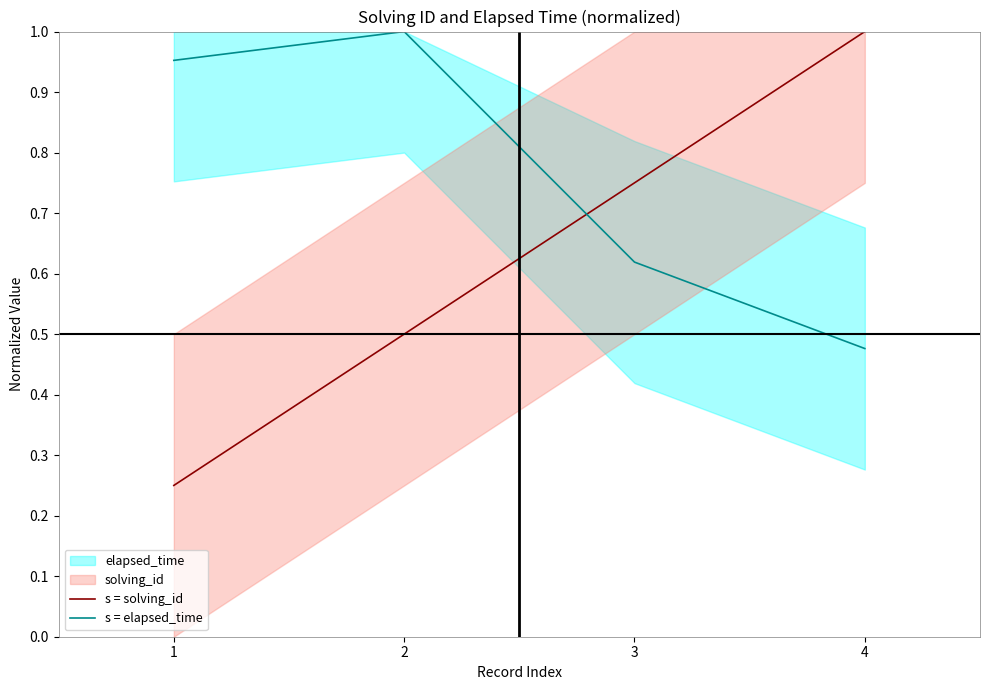

Is it true that s = solving_id equals 0.8 at 3?

True